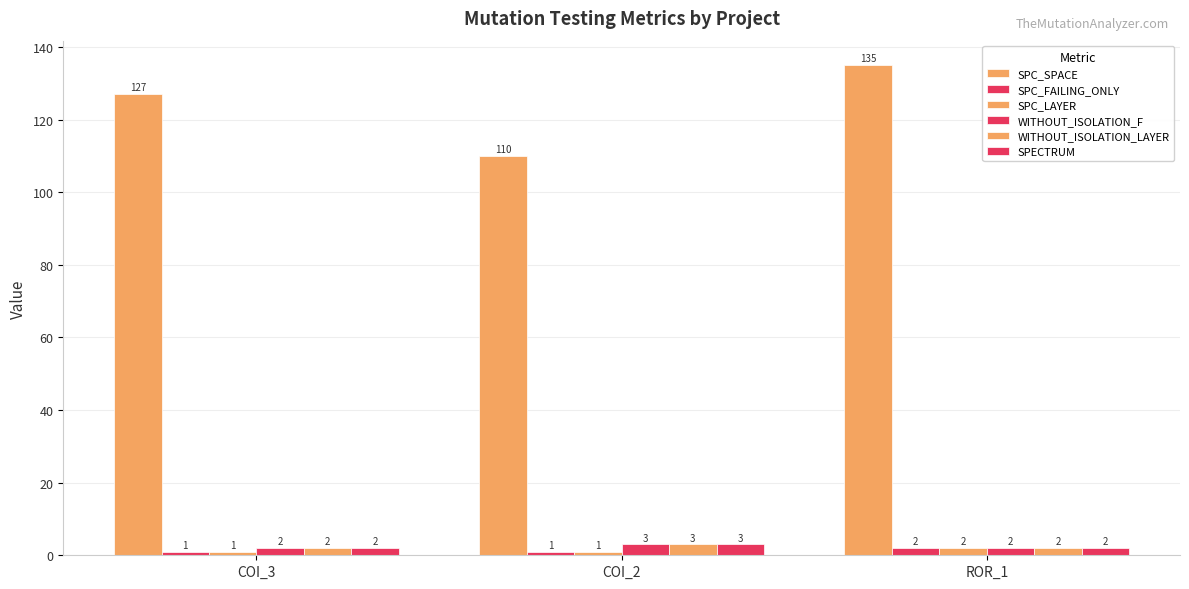

Does the chart contain any negative values?

No